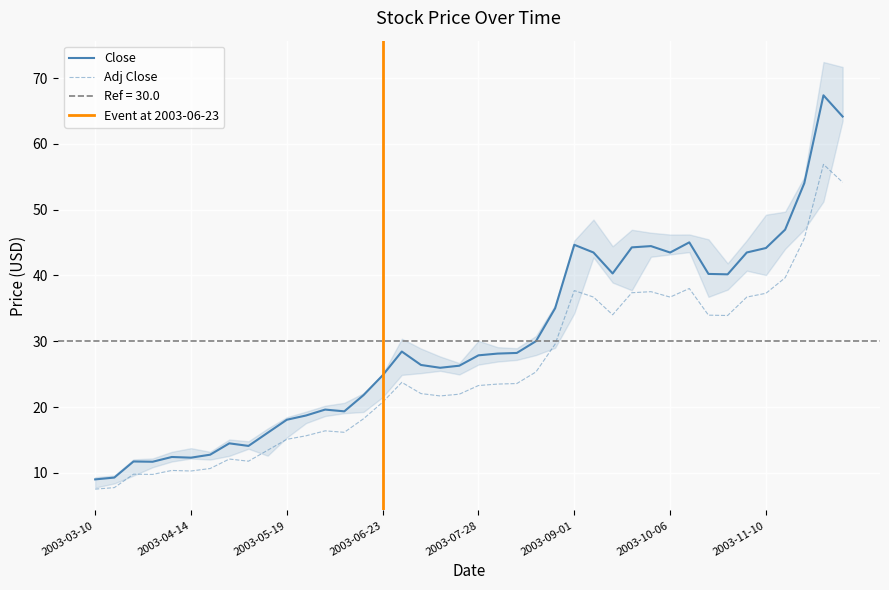

What is the difference between the High values at 2003-04-14 and 2003-07-14?

11.4